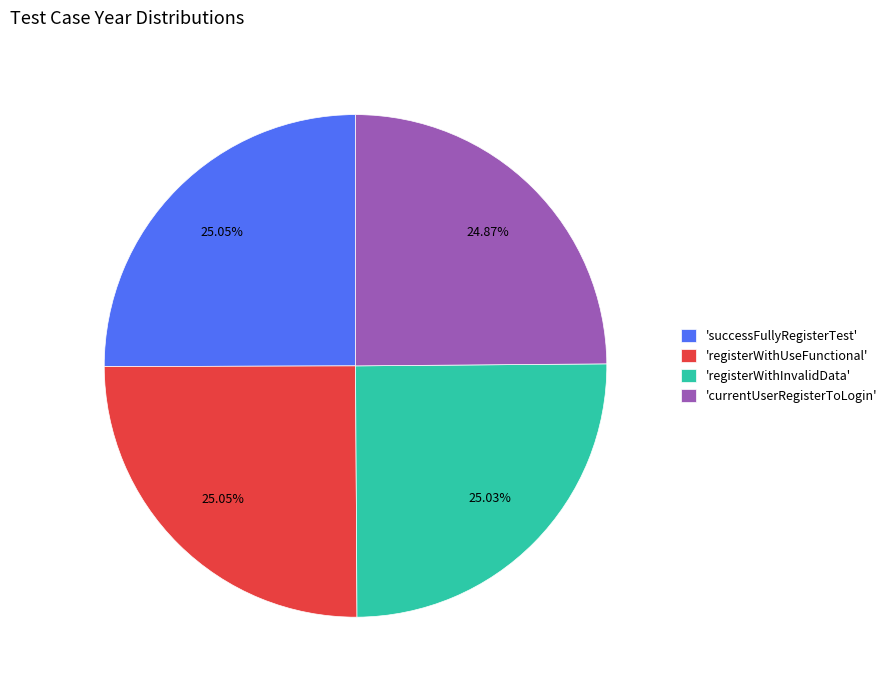

What is the ratio of the value at 'successFullyRegisterTest' to the value at 'registerWithInvalidData'?

1.0